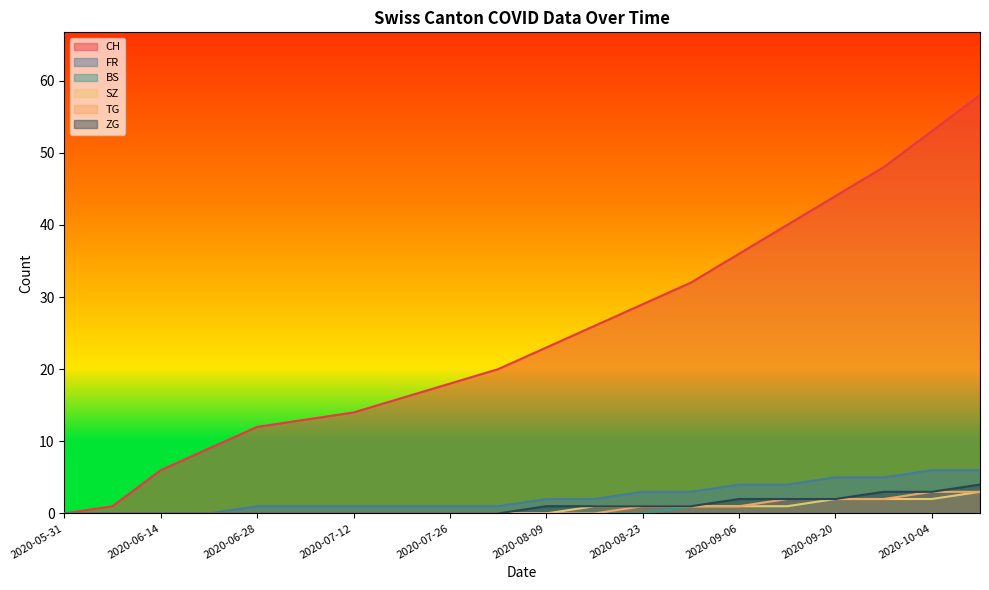

What is the label of the 4th point from the right?

2020-09-20